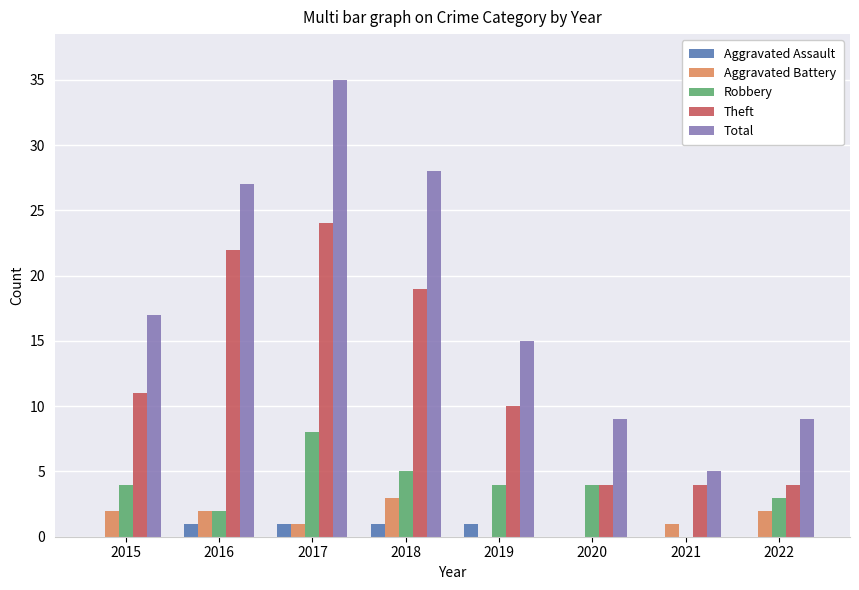

What is the average value of the Robbery series?

4